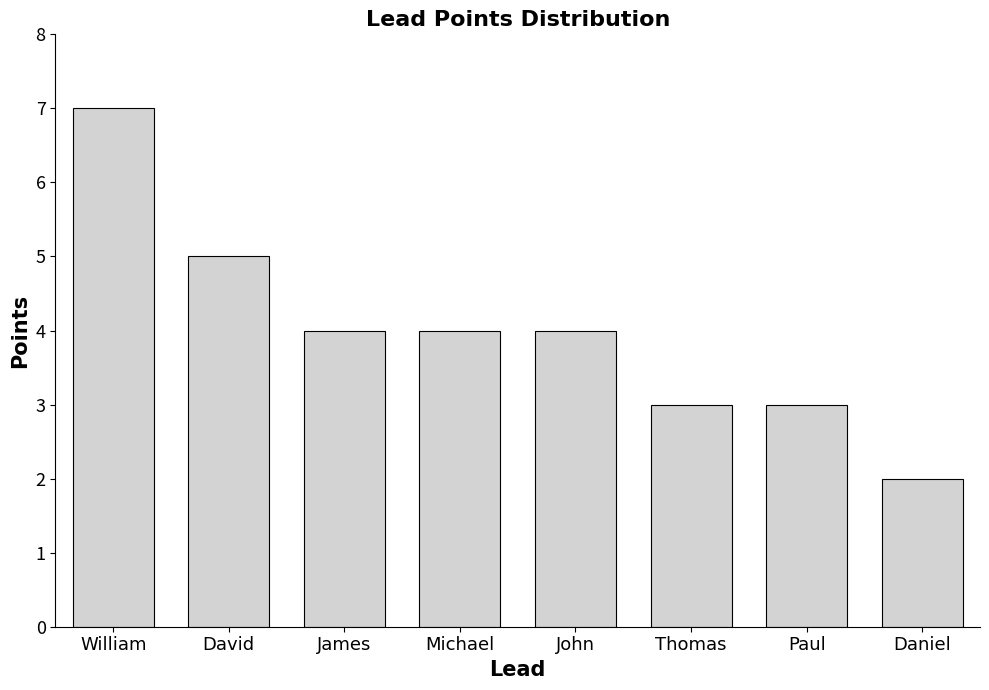

What is the approximate value at Thomas?

3